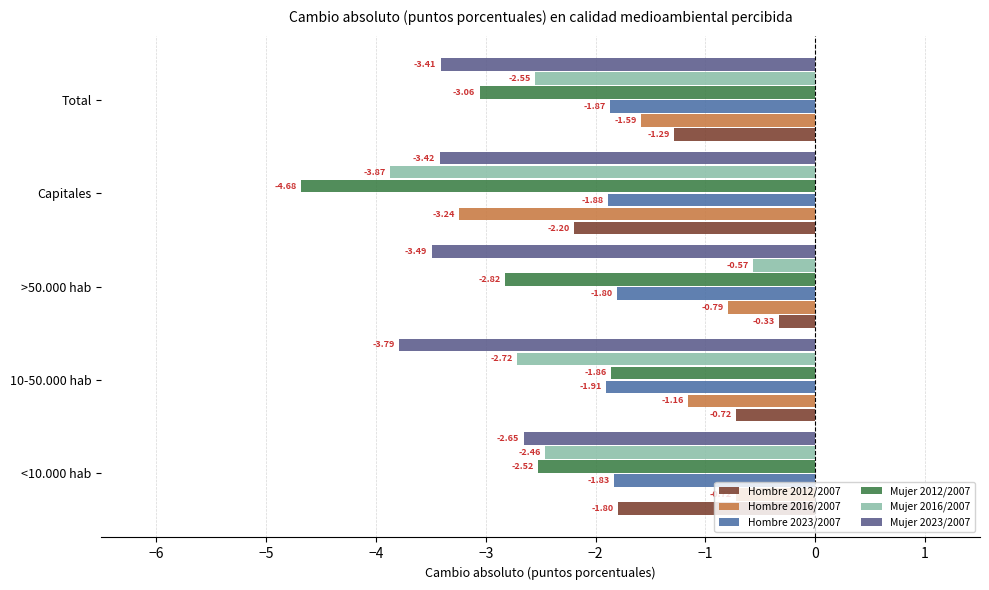

Rank the series by their maximum value, from lowest to highest.

Mujer 2023/2007, Mujer 2012/2007, Hombre 2023/2007, Hombre 2016/2007, Mujer 2016/2007, Hombre 2012/2007